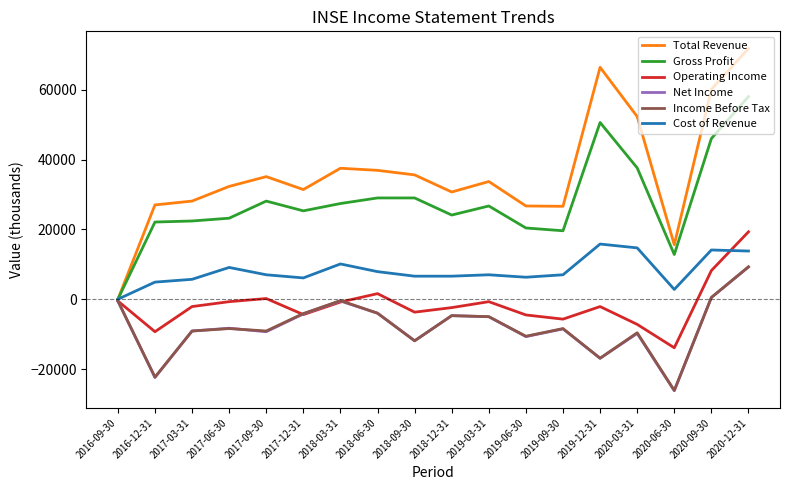

What are all the series names shown in the legend?

Total Revenue, Gross Profit, Operating Income, Net Income, Income Before Tax, Cost of Revenue